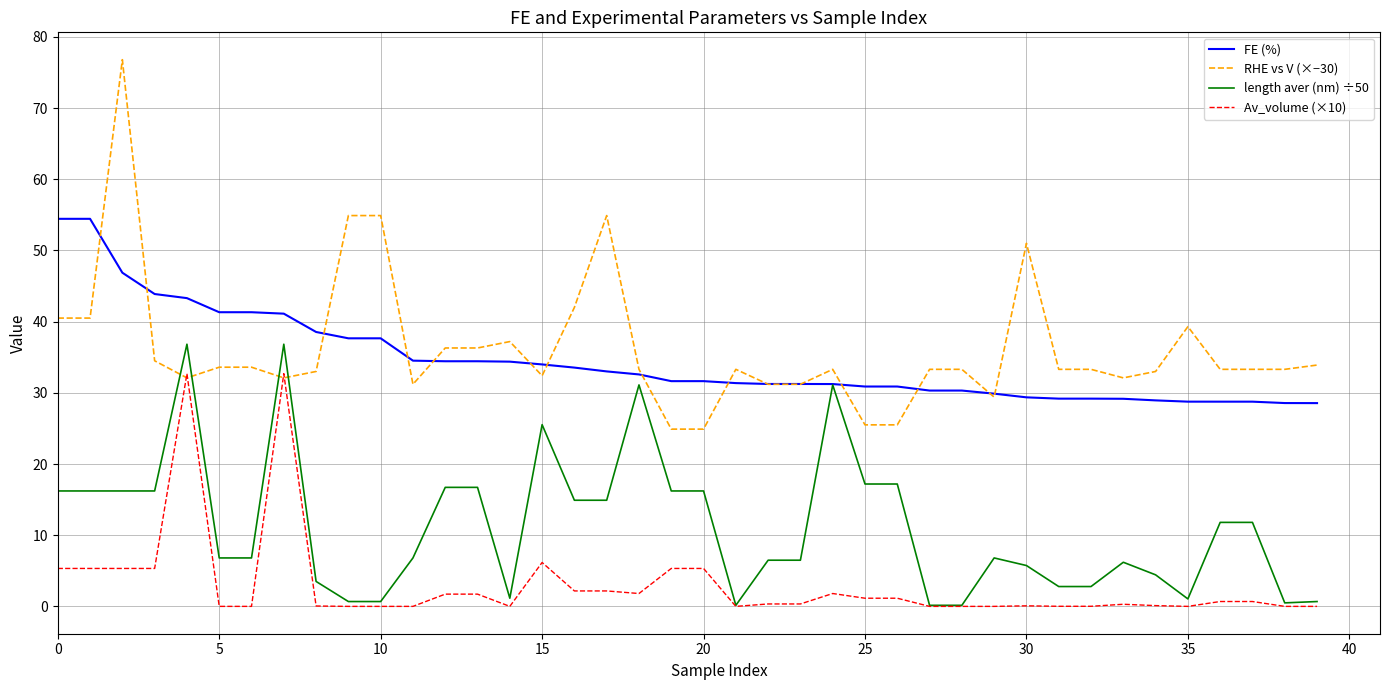

What is the maximum value for FE (%)?

54.4